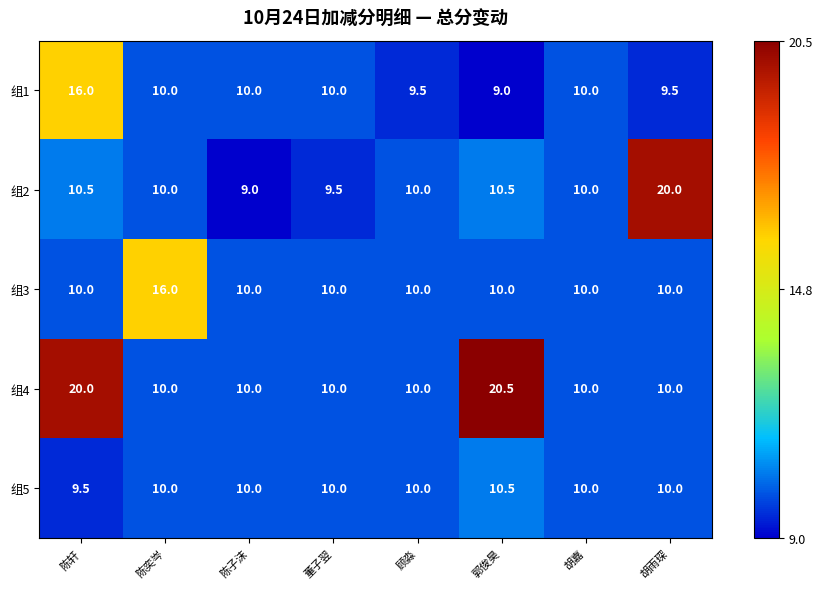

What is the total value across all series at 胡雨琛?

59.5